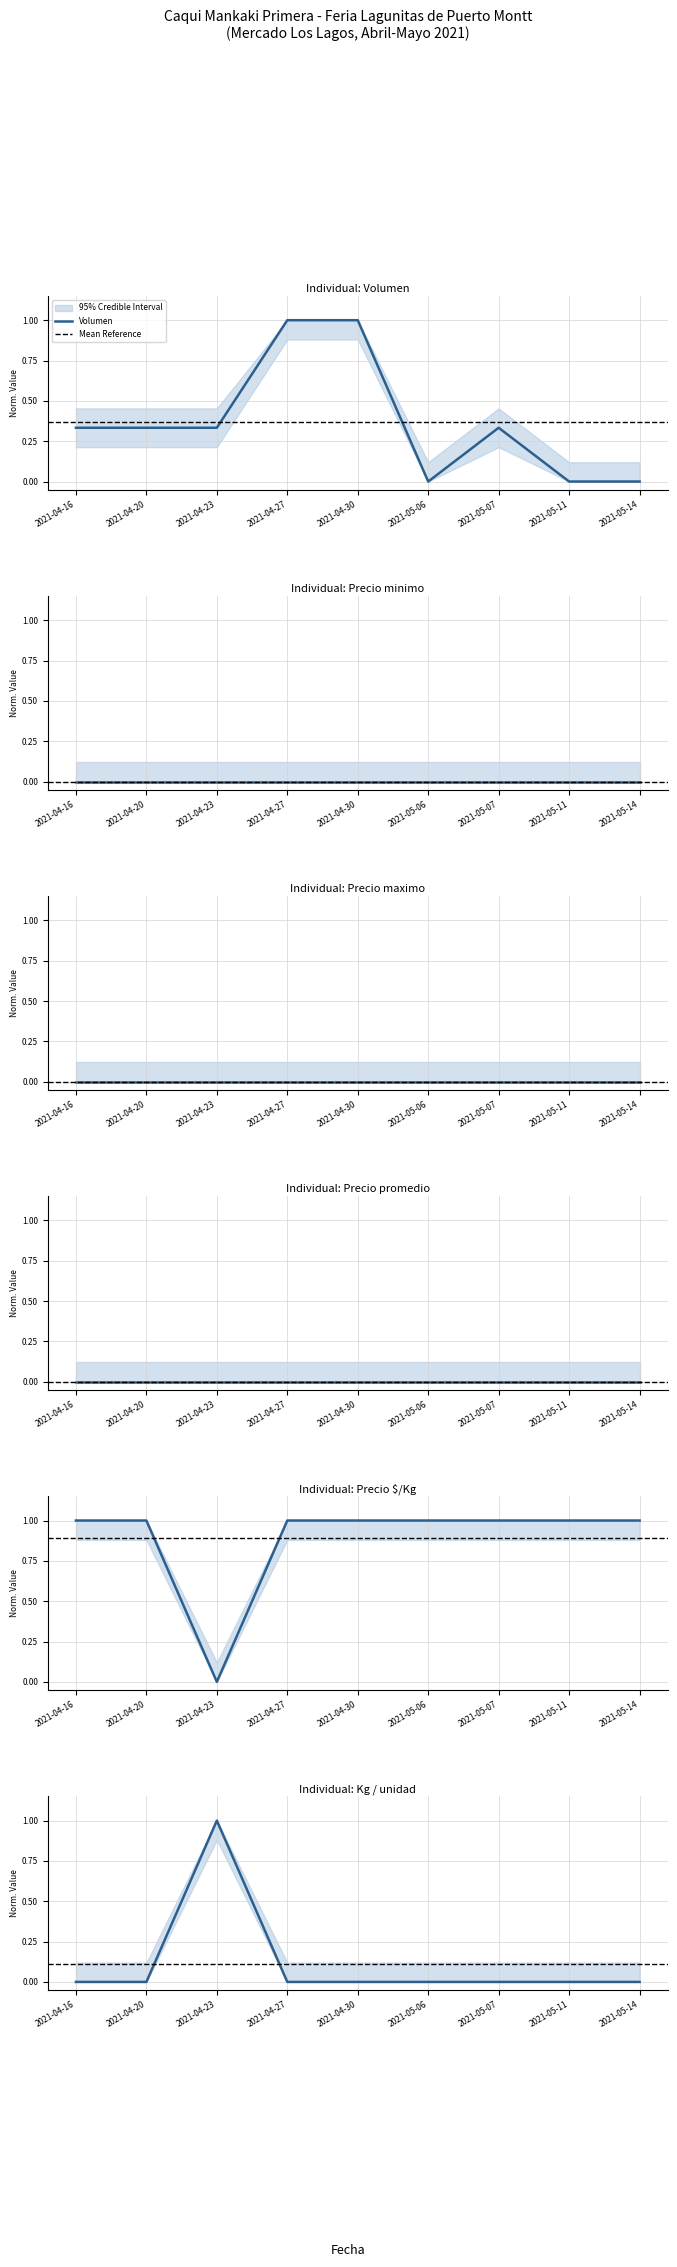

True or false: Volumen has a value of 0.5 at 2021-04-23.

False